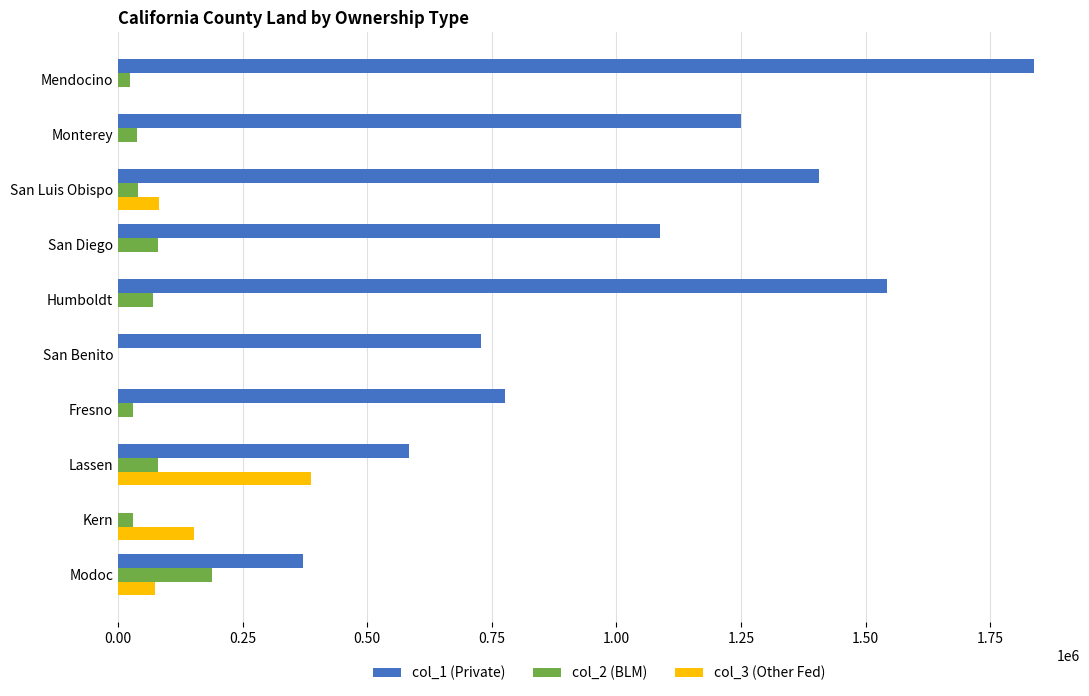

What is the average value of the col_2 (BLM) series?

58000